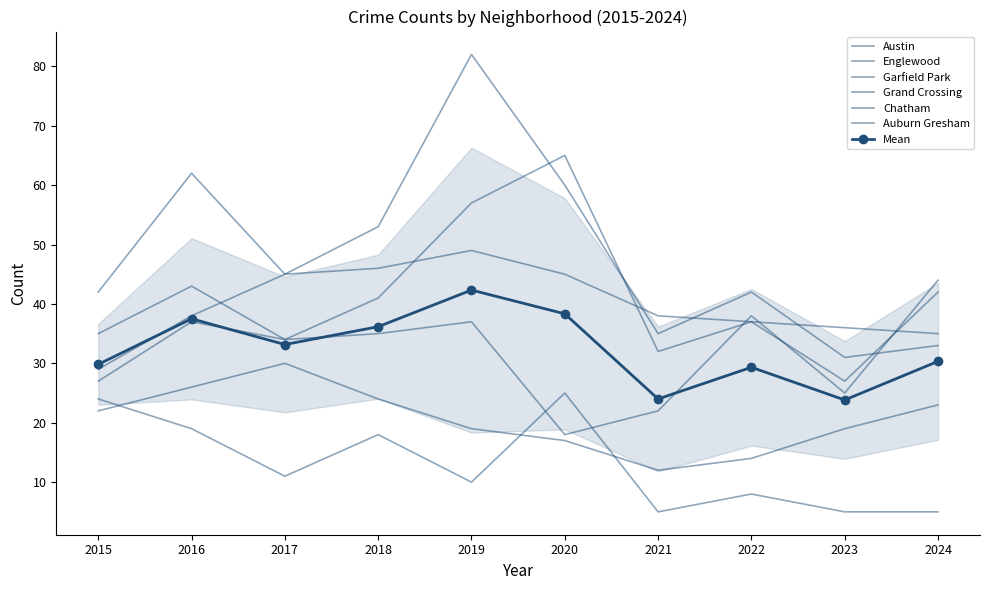

How many lines are shown in the chart?

6